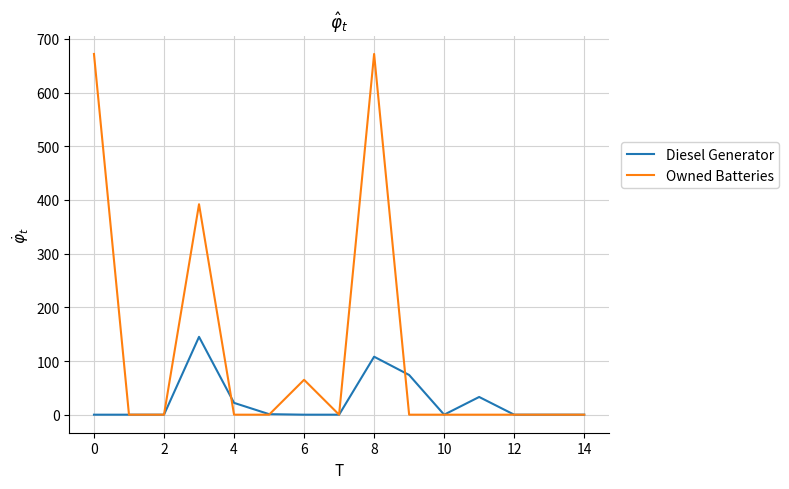

Does the chart have visible grid lines?

Yes